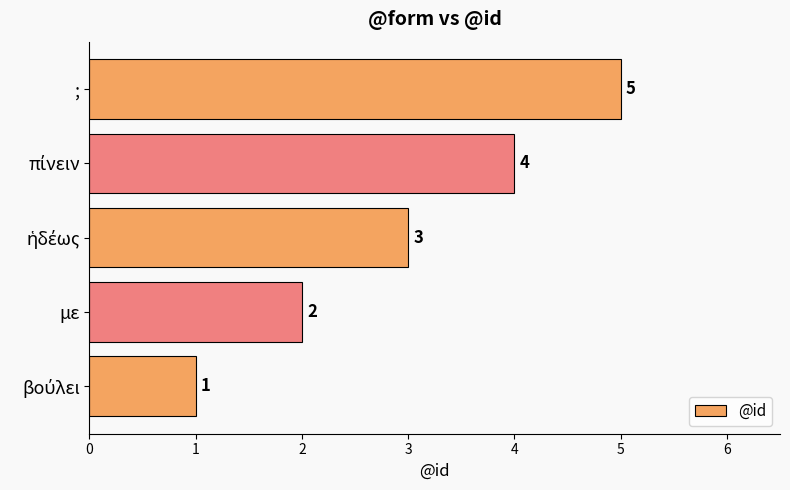

True or false: the data shows 3 at με.

False